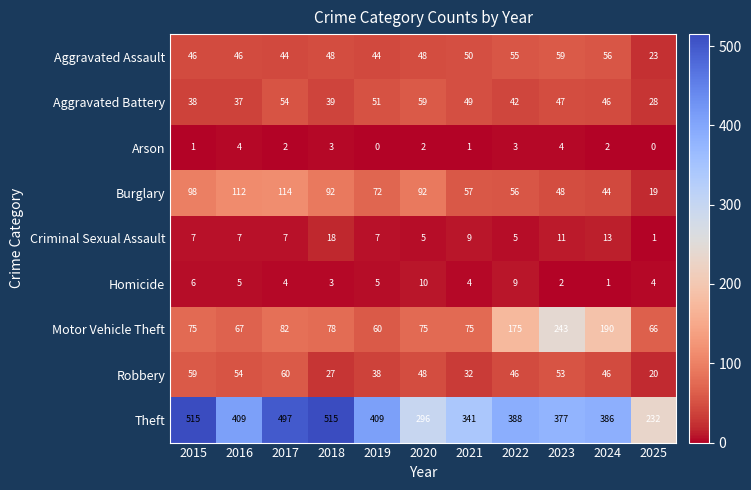

Read the Criminal Sexual Assault value at 2021.

9